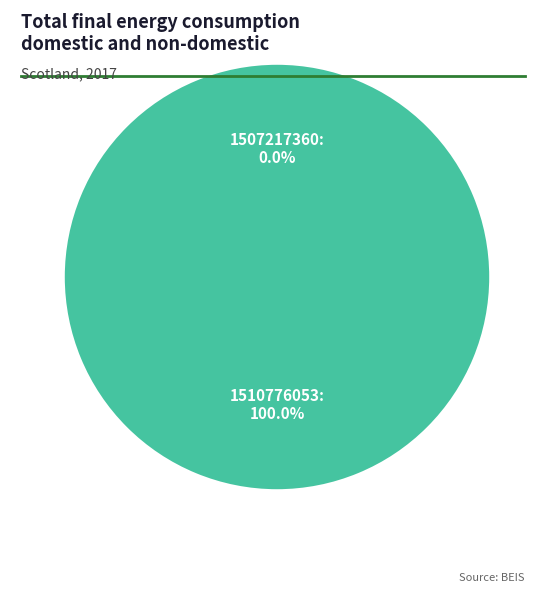

Combined, do 1507217360 and 1510776053 account for over 50%?

Yes